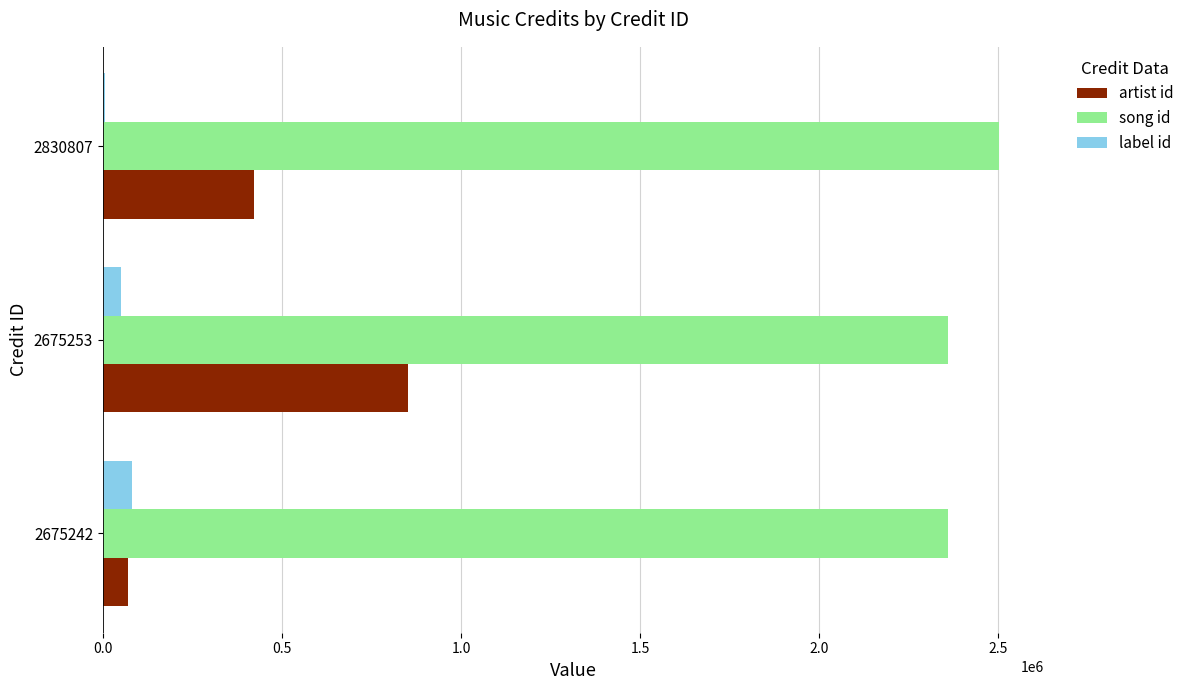

At which category is the sum across all series the highest?

2675253